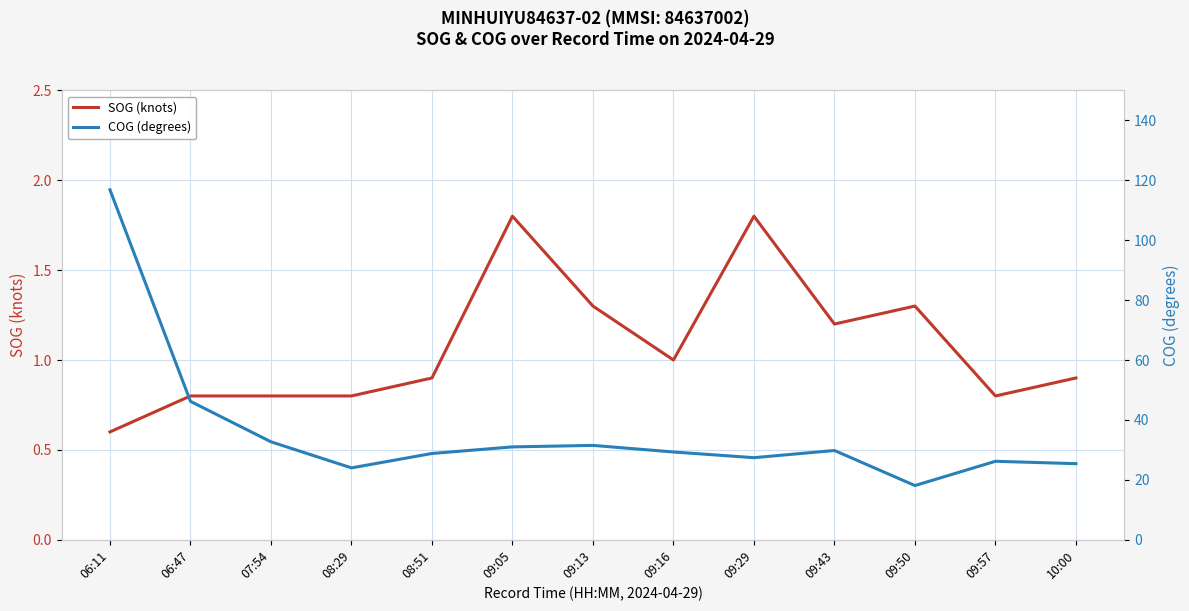

Which has a higher value, 09:05 or 09:50?

09:05